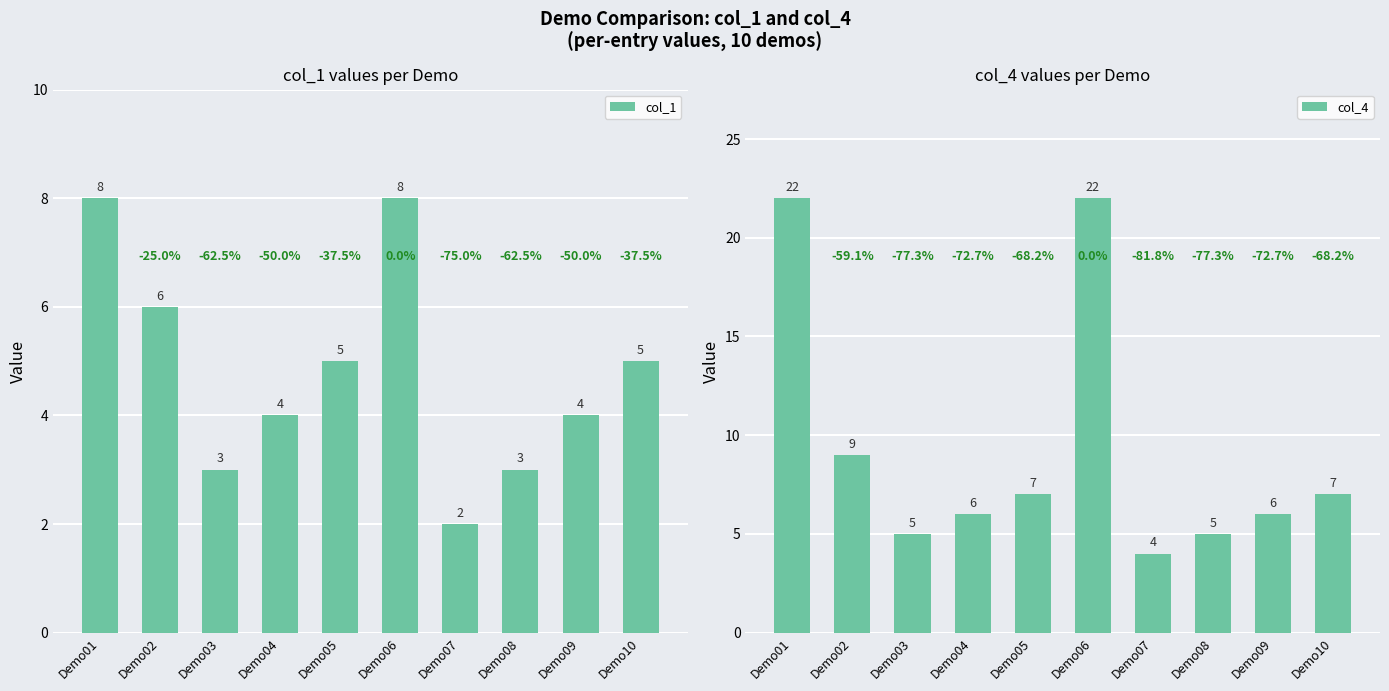

Rank the series by their maximum value, from lowest to highest.

col_1, col_4